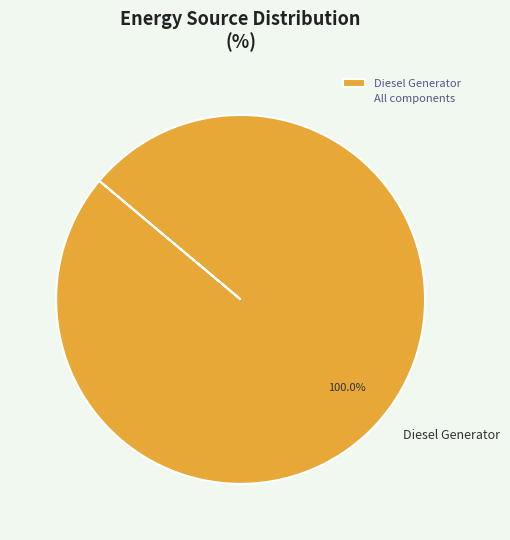

Rank the categories by value from lowest to highest.

Diesel Generator